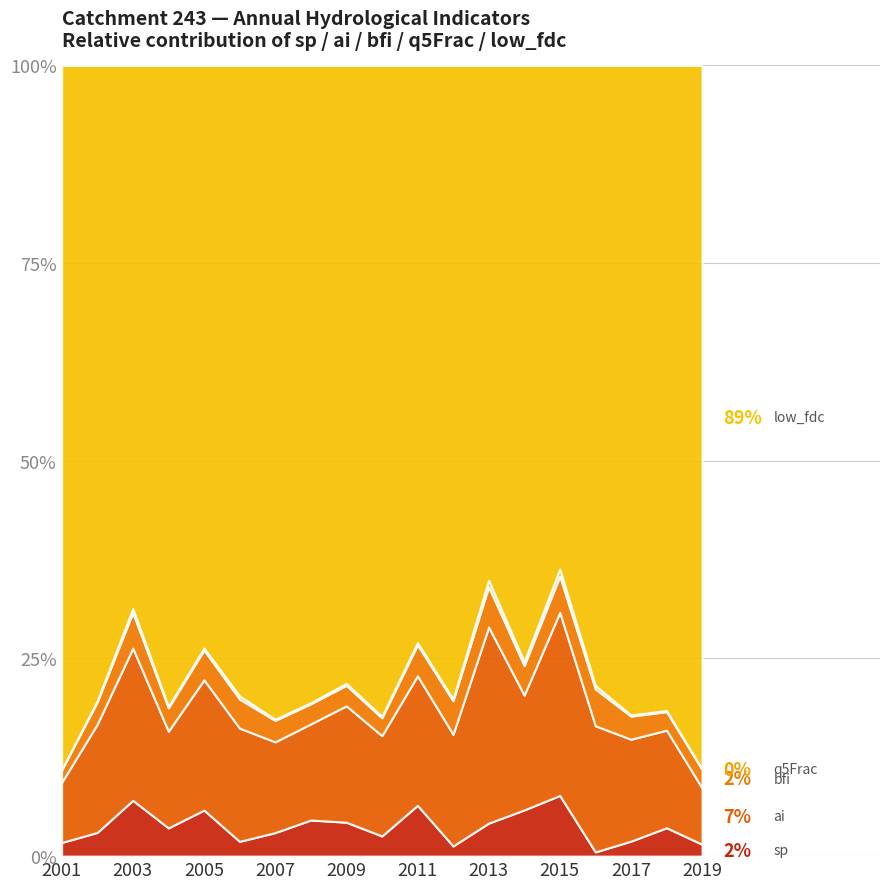

True or false: sp and q5Frac intersect in this chart.

False